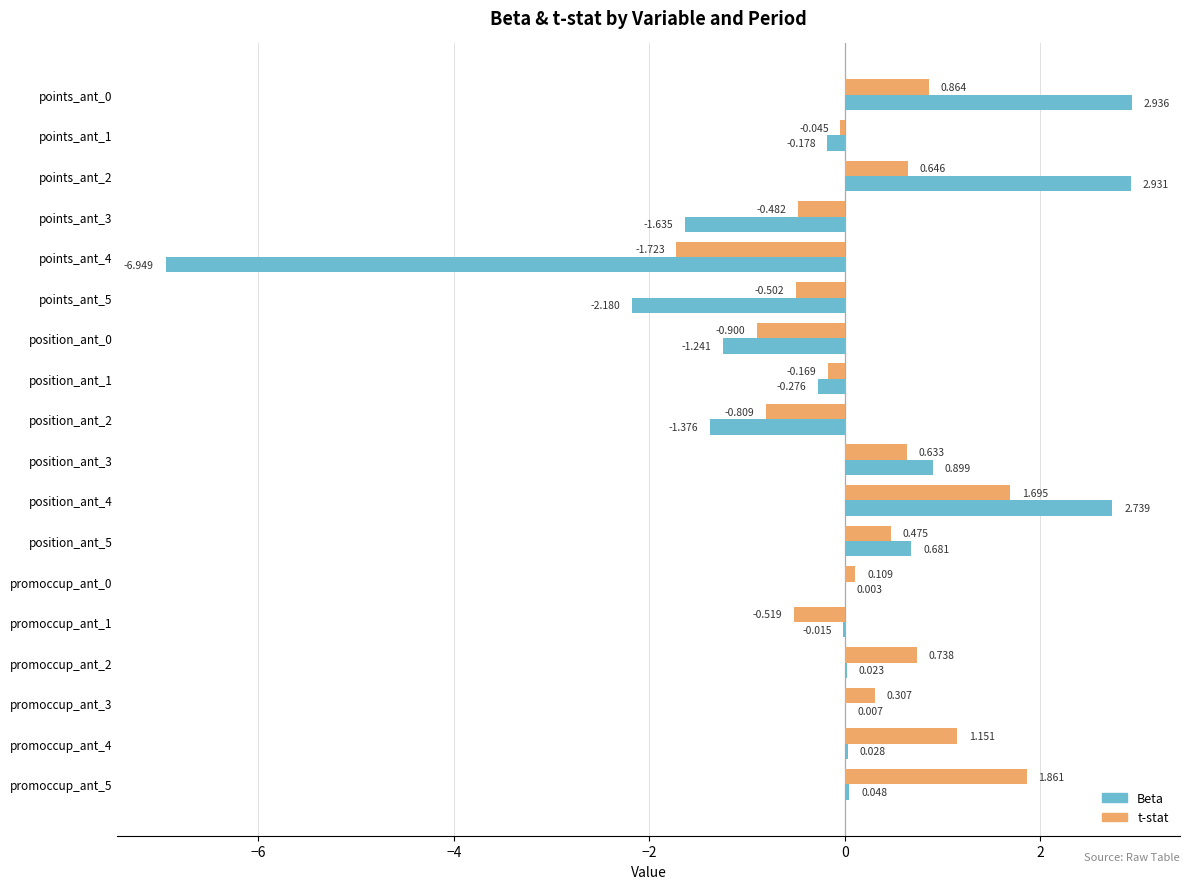

Count the number of data series in this chart.

2